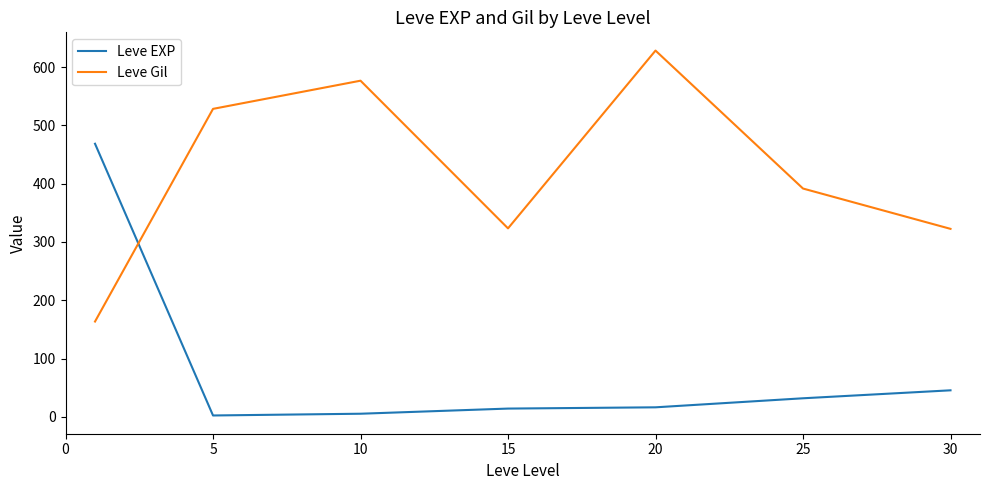

At how many categories does at least one series exceed 125?

7